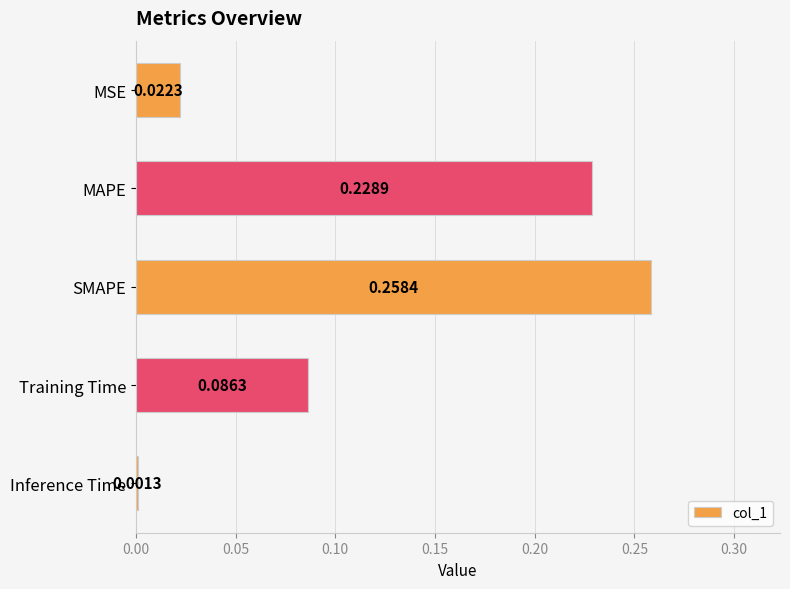

Which category has the lowest value across all series?

Inference Time